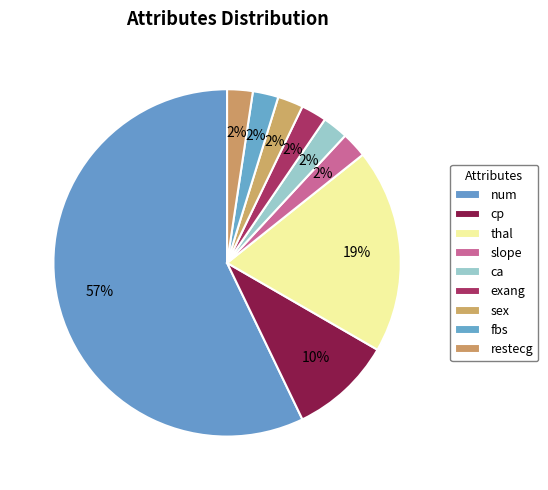

To the nearest percent, what percentage of the pie is slope?

2%